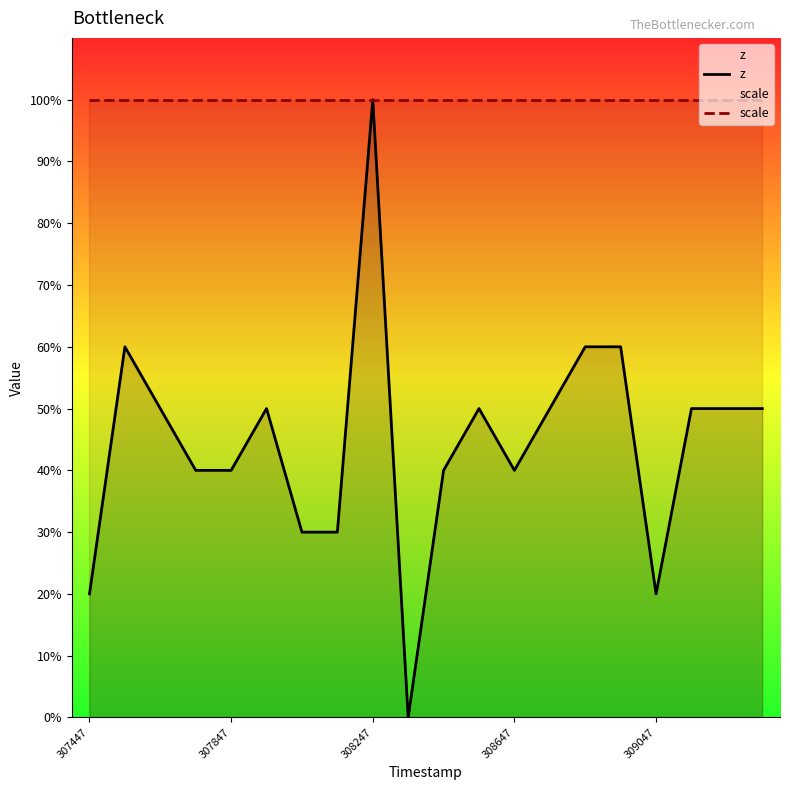

Is this an area chart (filled region under the line)?

No